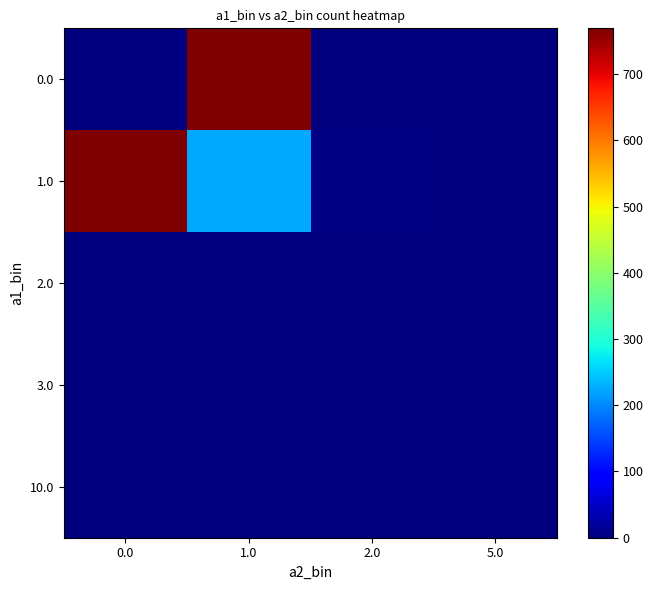

How many categories are shown in the chart?

4